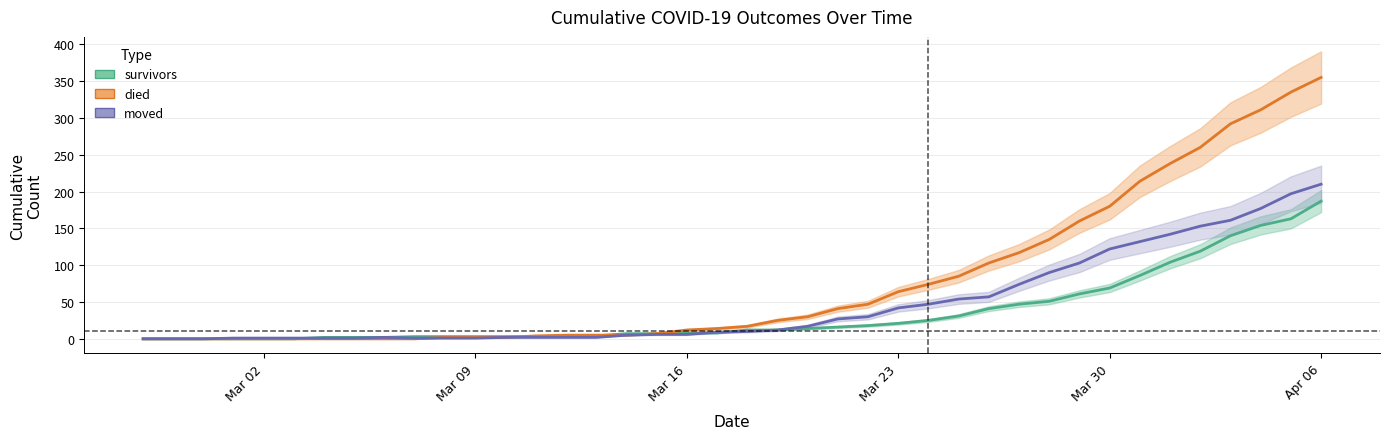

Which series has the largest range (max minus min)?

died